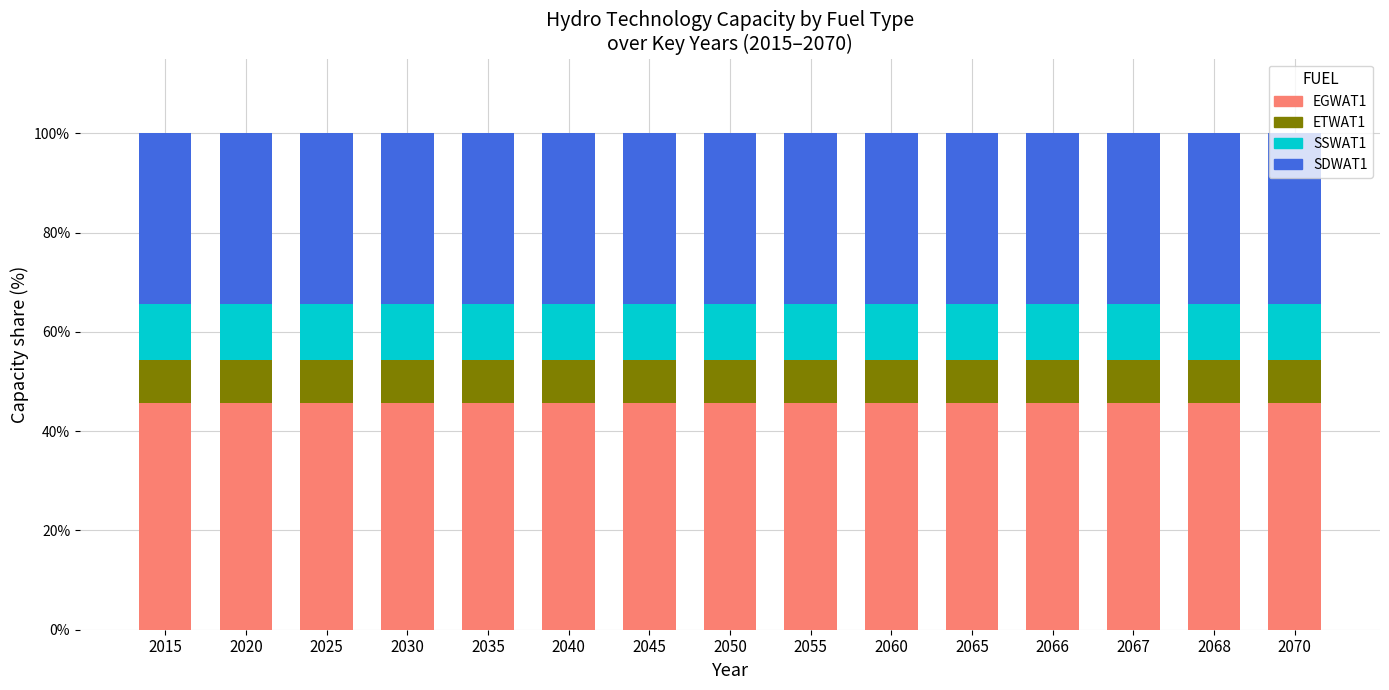

True or false: EGWAT1 has a value of 45.7 at 2066.

True